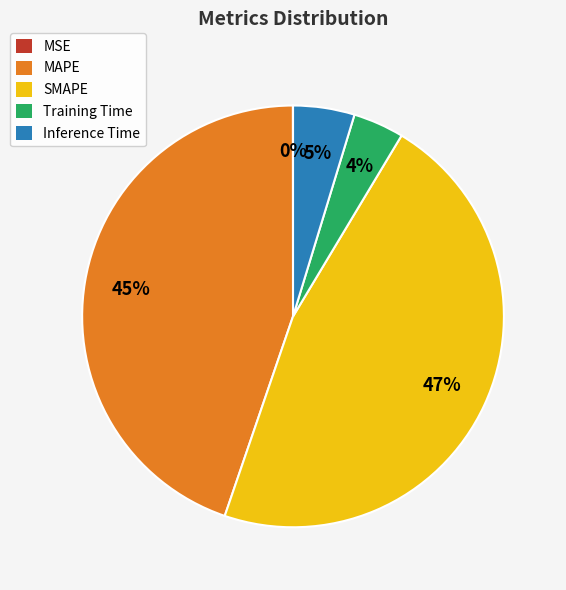

To the nearest percent, what is the difference between the largest and smallest slice percentages?

47%